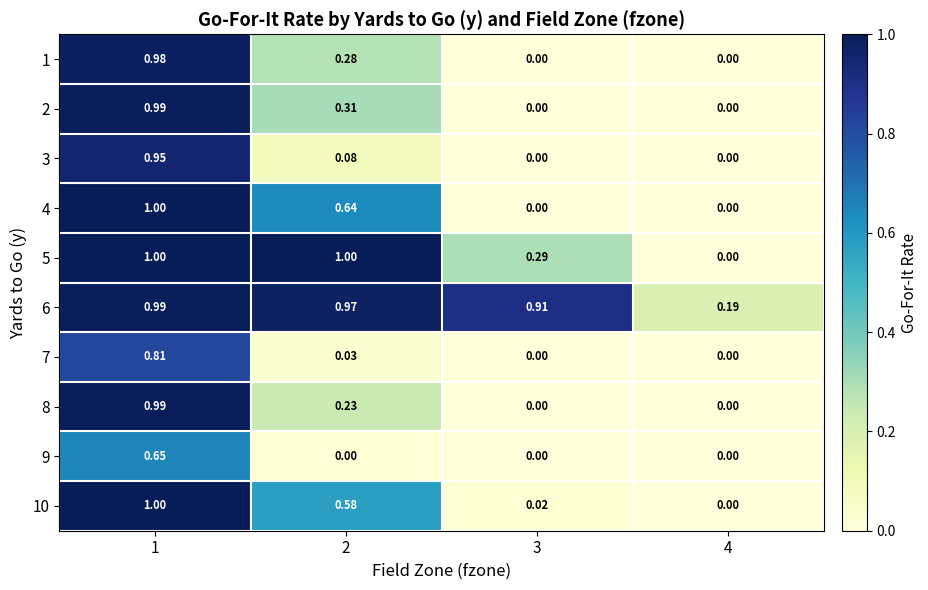

Is the value of 8 at 4 greater than the value of 5 at 2?

No